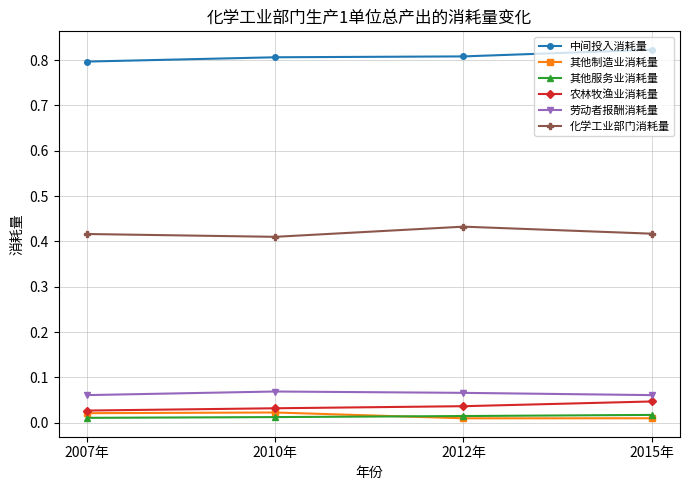

True or false: 农林牧渔业消耗量 and 中间投入消耗量 cross at least once.

False